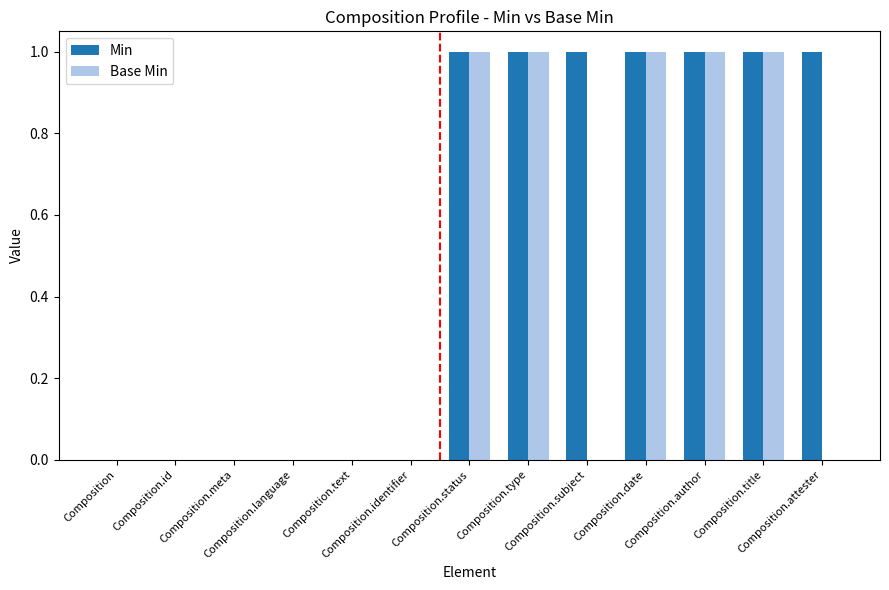

Which series has the largest total across all categories?

Min